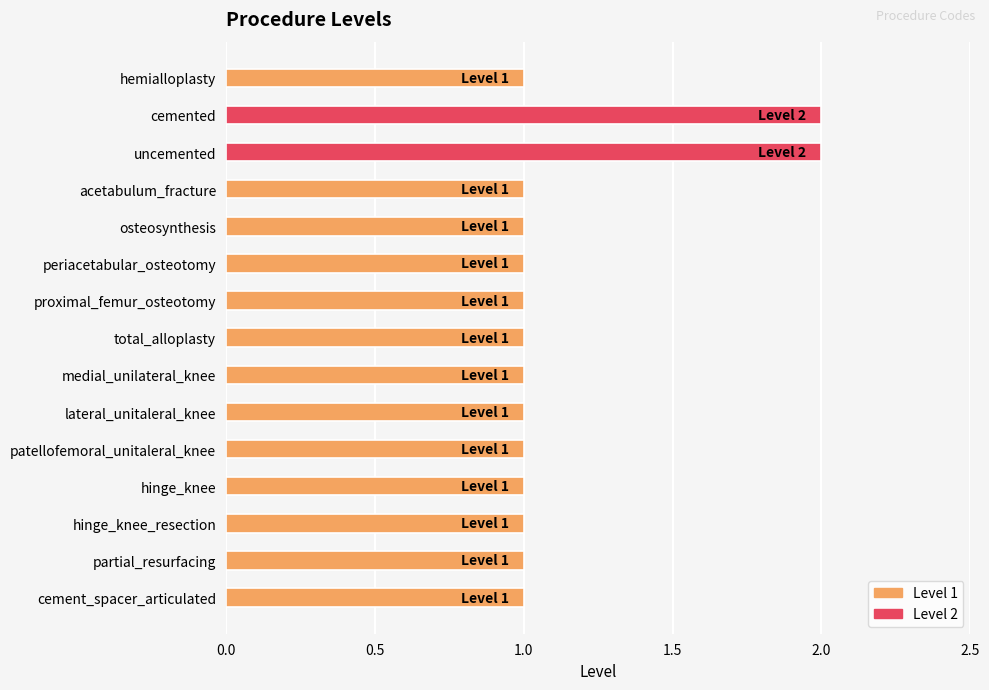

What is the sum of all values?

17